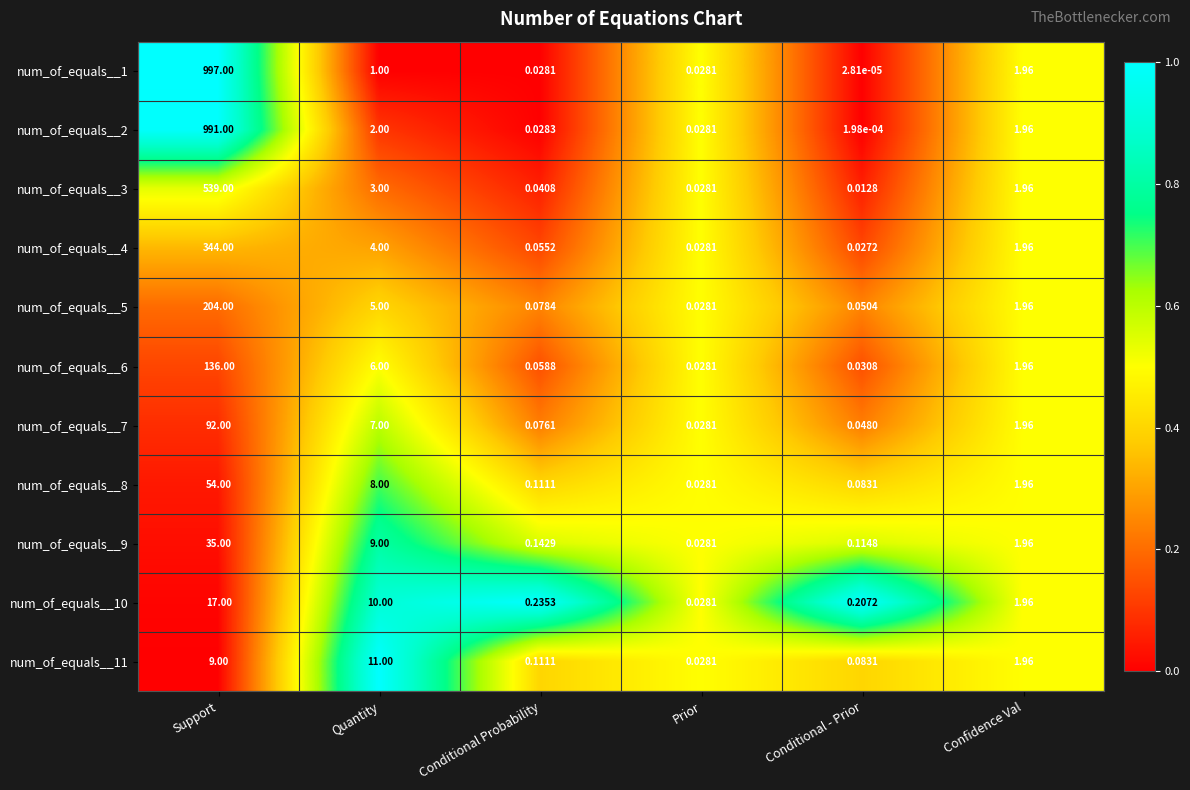

At which category is the sum across all series the highest?

Support